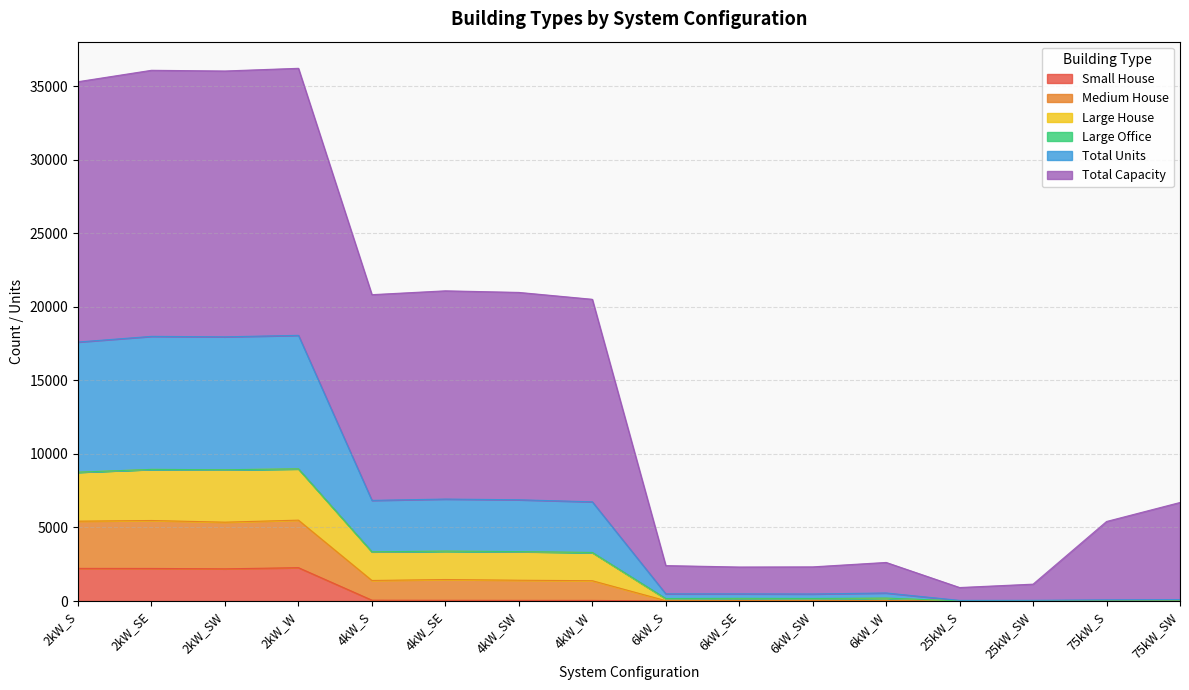

How many data points in Small House are above 45?

7